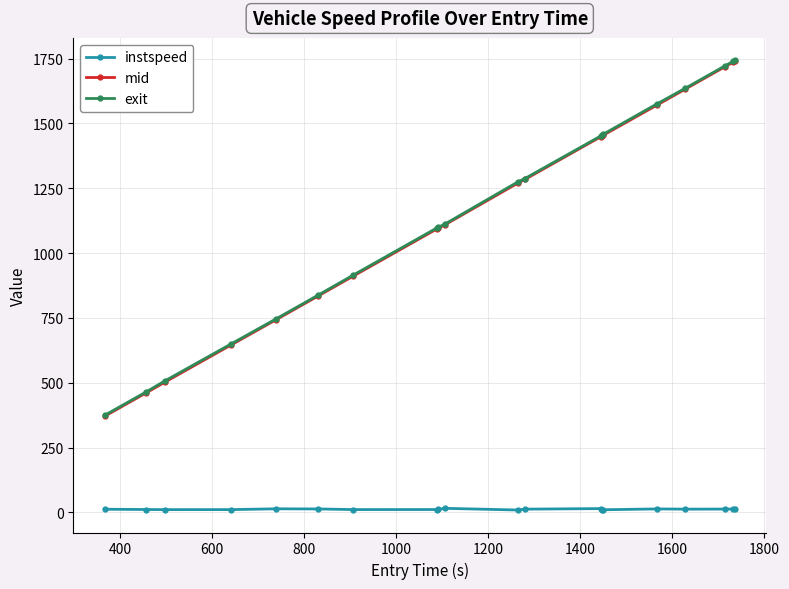

What is the value of the exit point at the 20th from the left?

1743.5